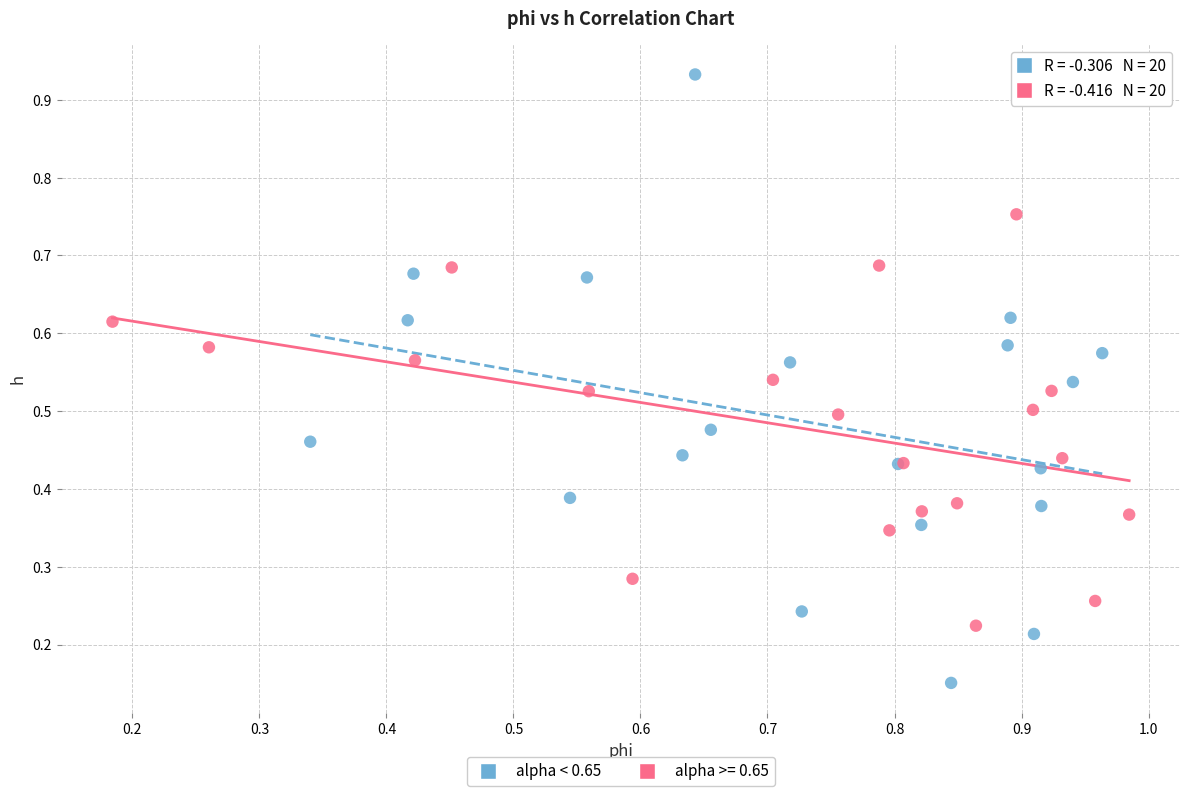

Which series contains the highest Y value?

alpha < 0.65